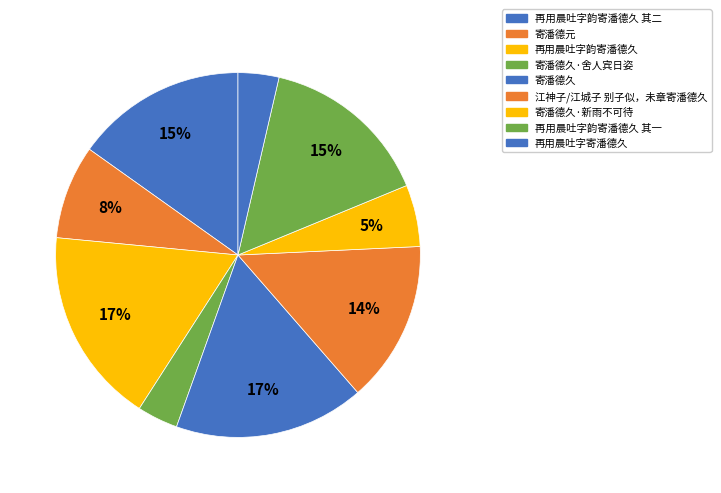

Combined, what portion of the pie is 寄潘德久 and 江神子/江城子 别子似，未章寄潘德久?

31.2%